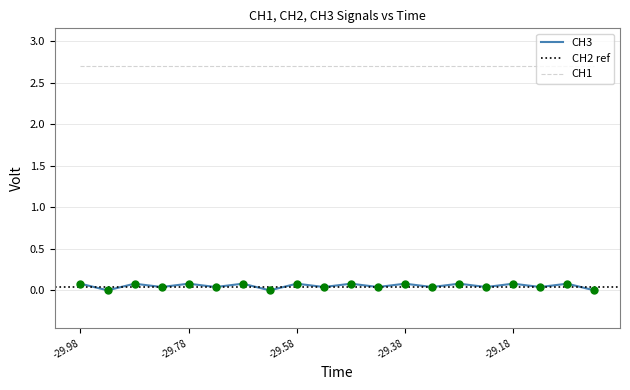

What are all the series names shown in the legend?

CH1, CH2, CH3